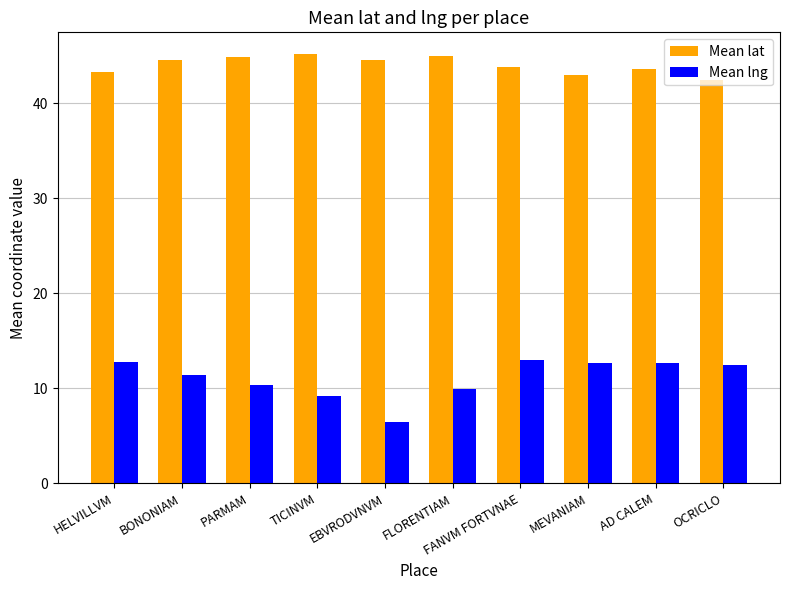

Between BONONIAM and TICINVM, which series saw the biggest shift?

Mean lng